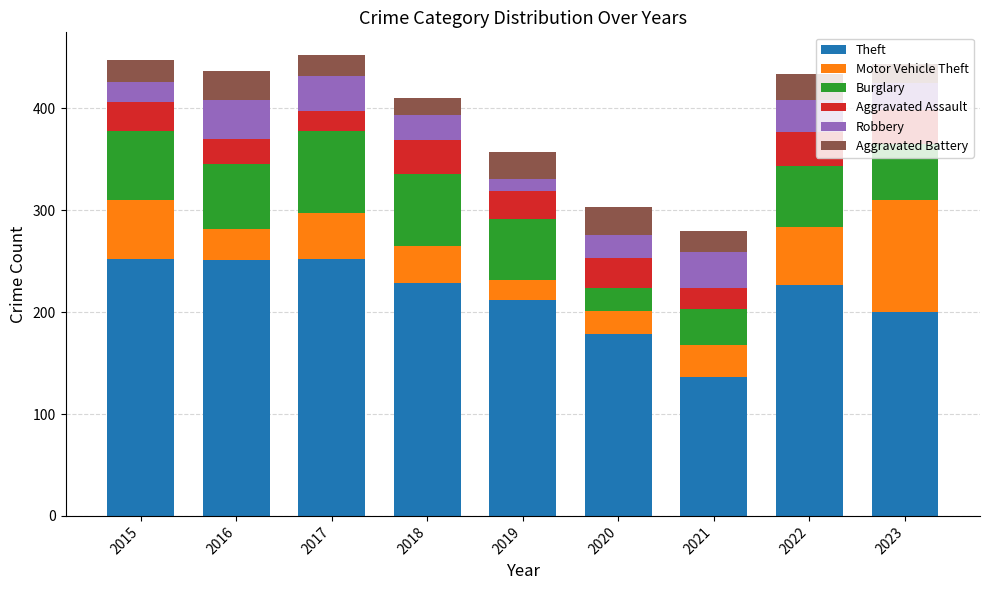

How many bars are there in total?

9